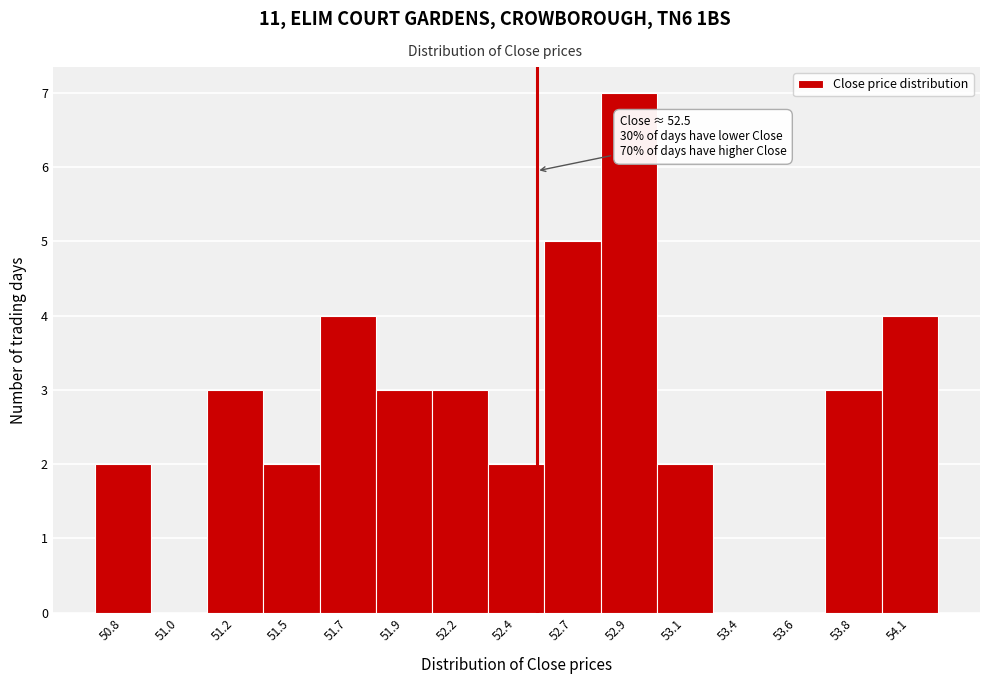

Reading left to right, transcribe all the data shown in this chart.

50.8=2	51.0=0	51.2=3	51.5=2	51.7=4	51.9=3	52.2=3	52.4=2	52.7=5	52.9=7	53.1=2	53.4=0	53.6=0	53.8=3	54.1=4